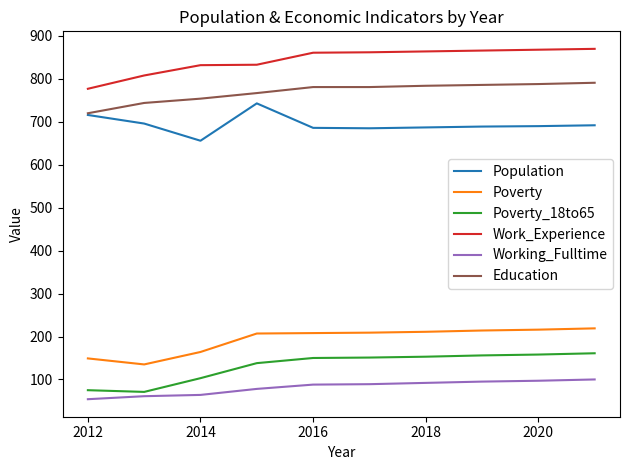

Rank the series by their maximum value, from lowest to highest.

Working_Fulltime, Poverty_18to65, Poverty, Population, Education, Work_Experience